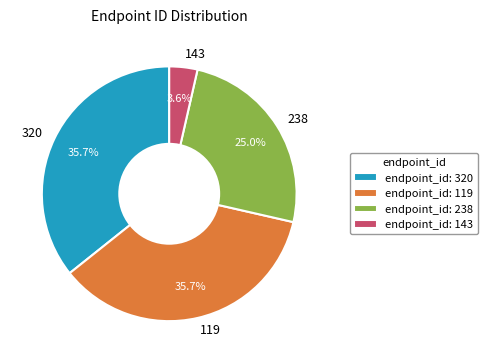

Combined, do 238 and 143 account for over 50%?

No